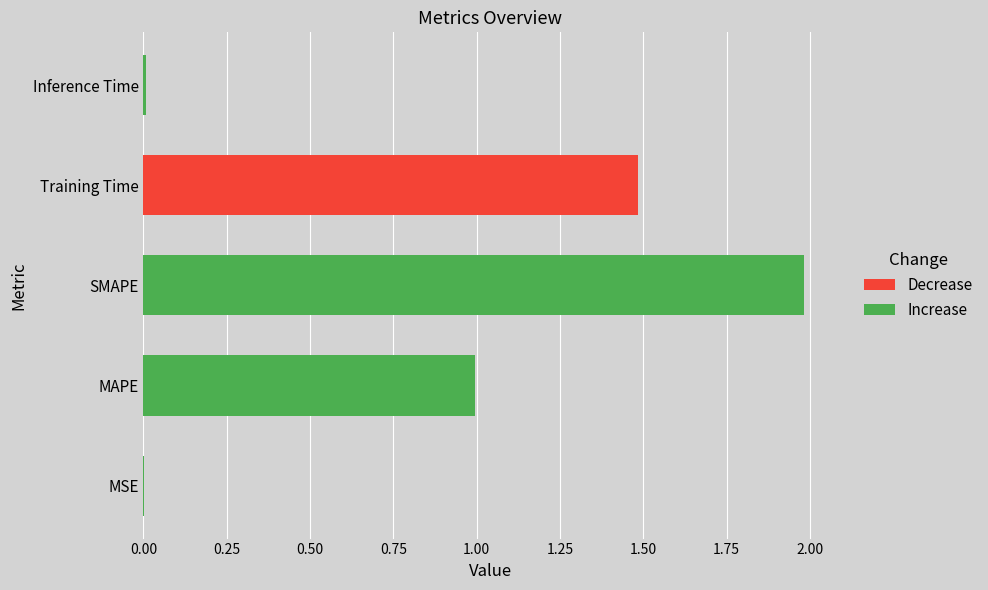

Between MAPE and Inference Time, which is larger?

MAPE